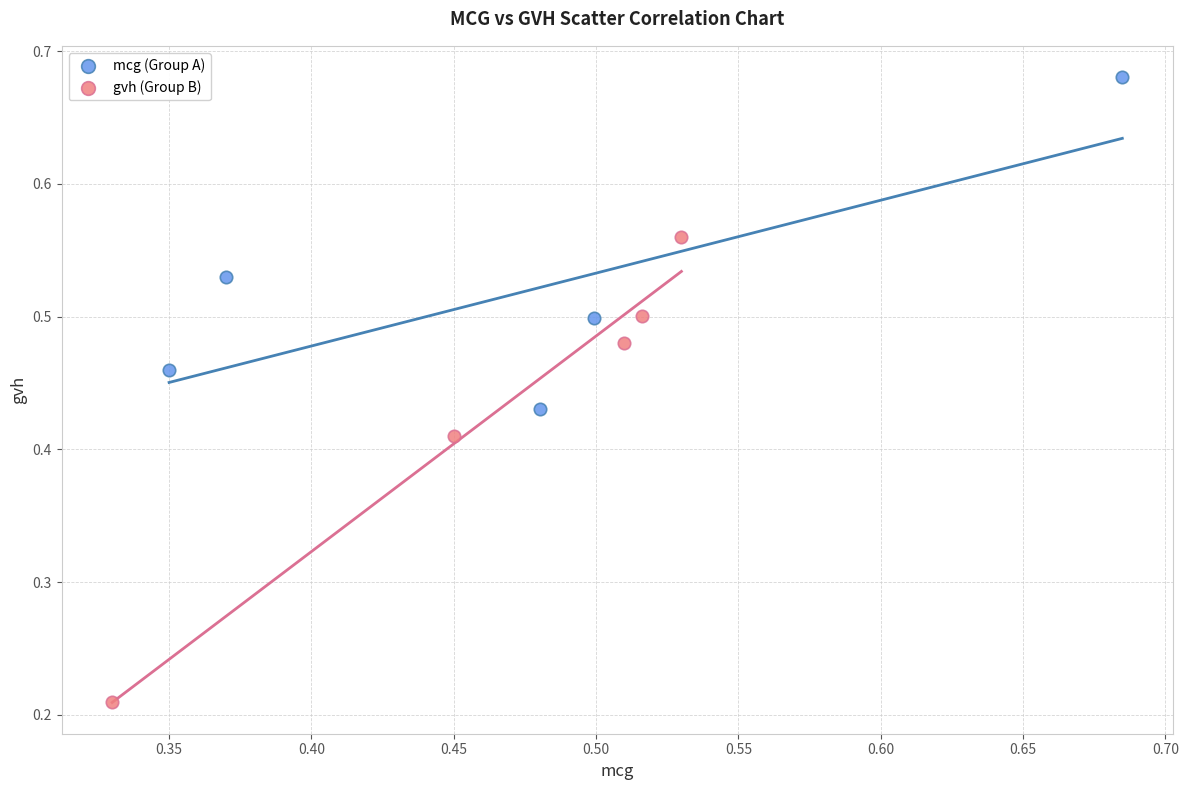

Which series contains the highest Y value?

mcg (Group A)